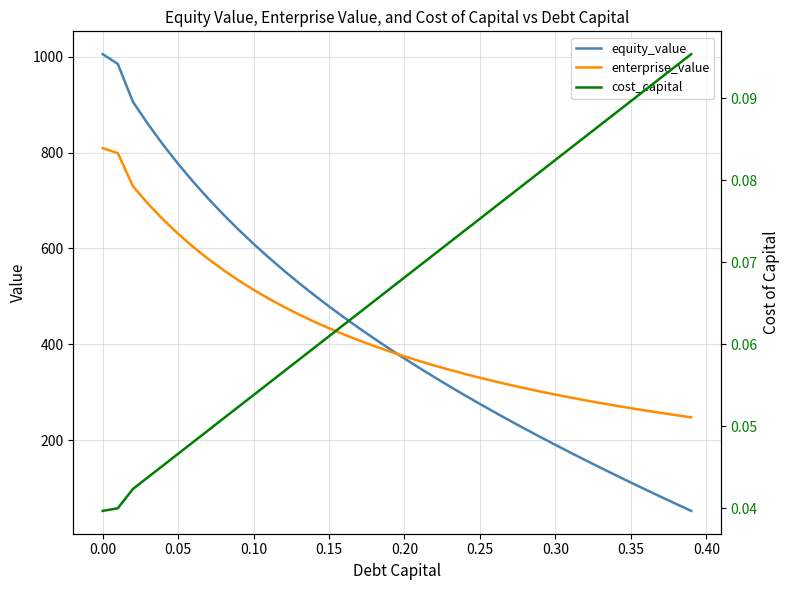

How many data points does each series have?

40